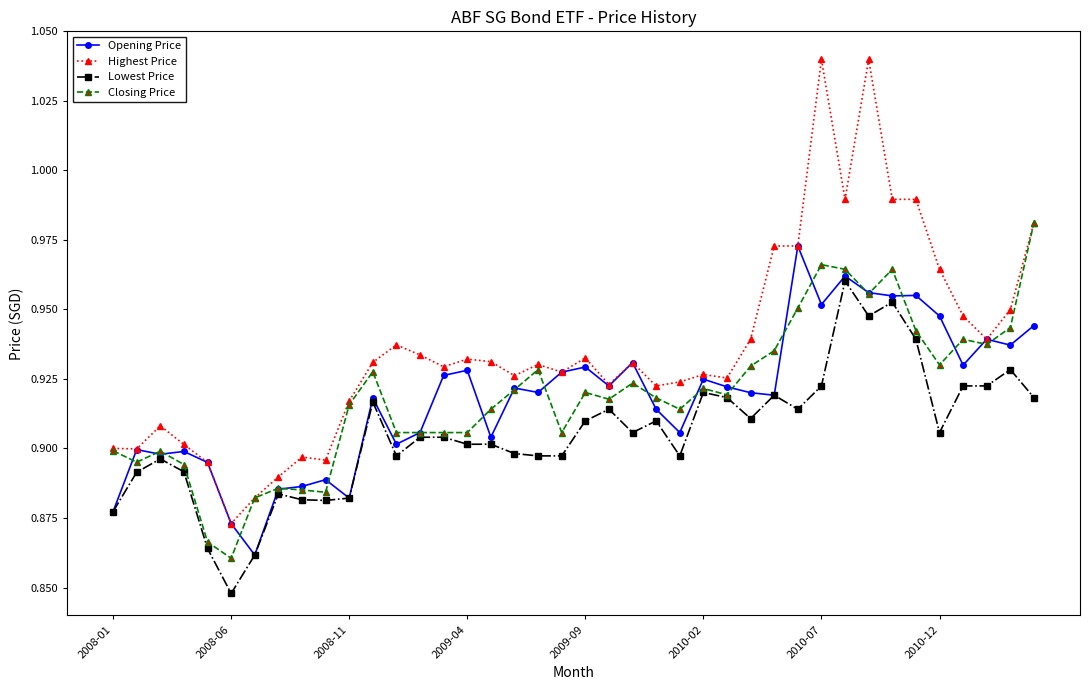

What is the difference between the maximum and minimum values in the Highest Price series?

0.2